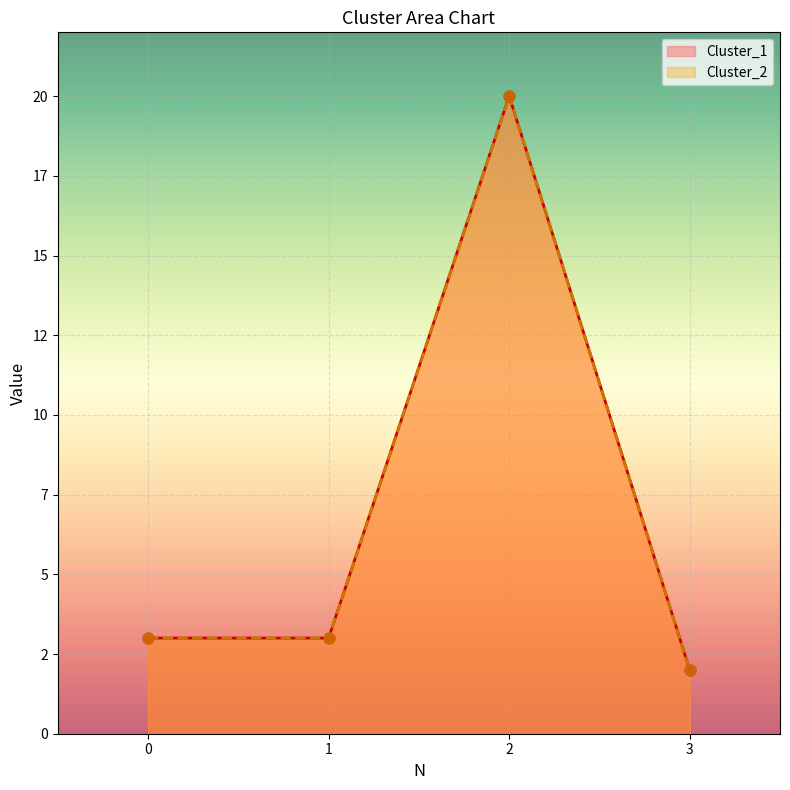

What is the total value across all series at 2?

40